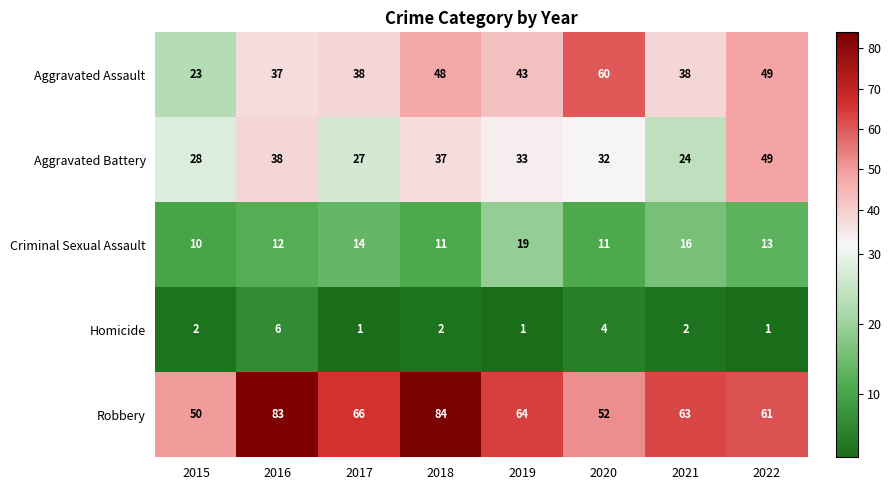

At how many categories does at least one series exceed 71?

2